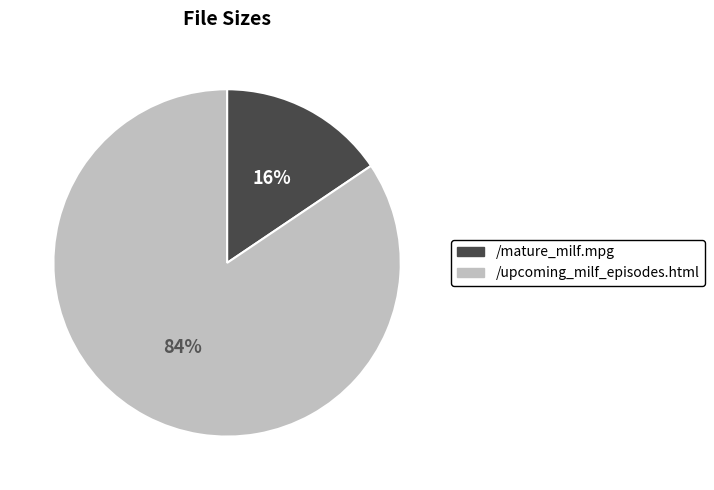

Do /mature_milf.mpg and /upcoming_milf_episodes.html together represent more than half of the pie?

Yes